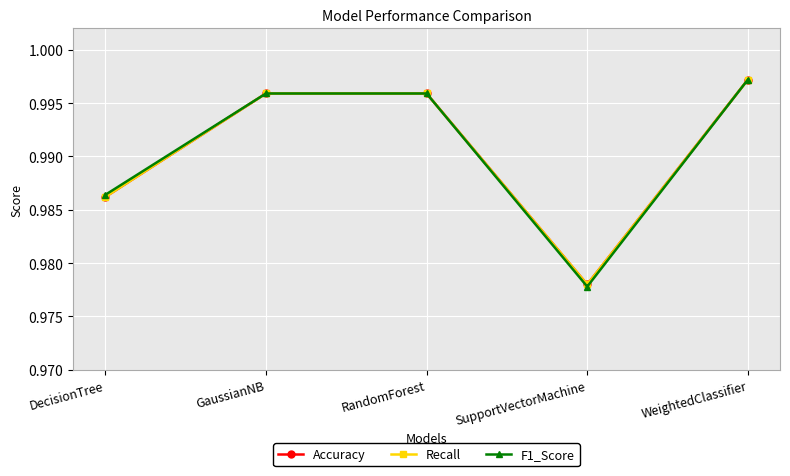

Is it true that Recall equals 1.0 at GaussianNB?

True